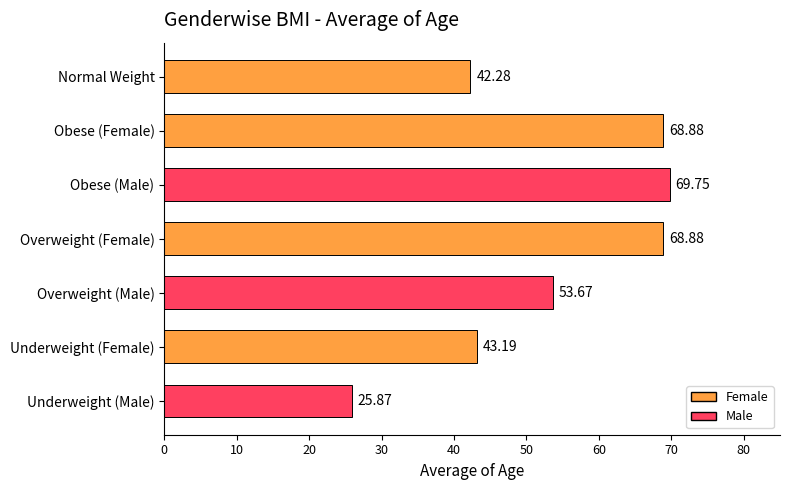

What is the sum of all values?

372.5